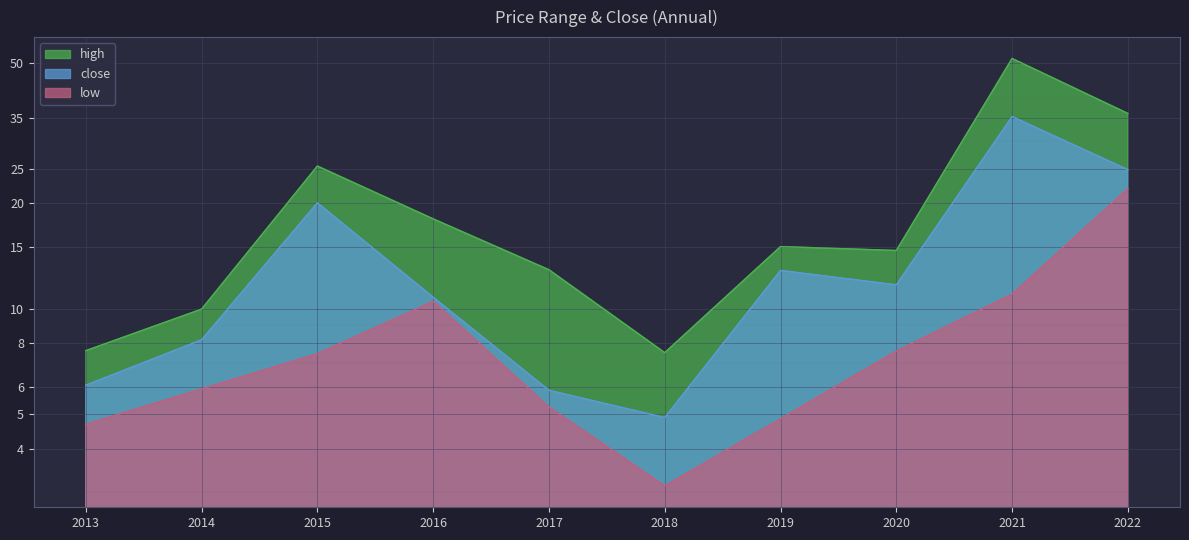

Reading right to left, transcribe all the data shown in this chart.

low: 22.0	11.0	7.6	4.9	3.1	5.2	10.5	7.5	5.9	4.7
high: 36.0	51.7	14.7	15.0	7.5	12.9	18.0	25.5	10.0	7.6
close: 24.9	35.3	11.7	12.9	4.9	5.9	10.8	20.0	8.2	6.1